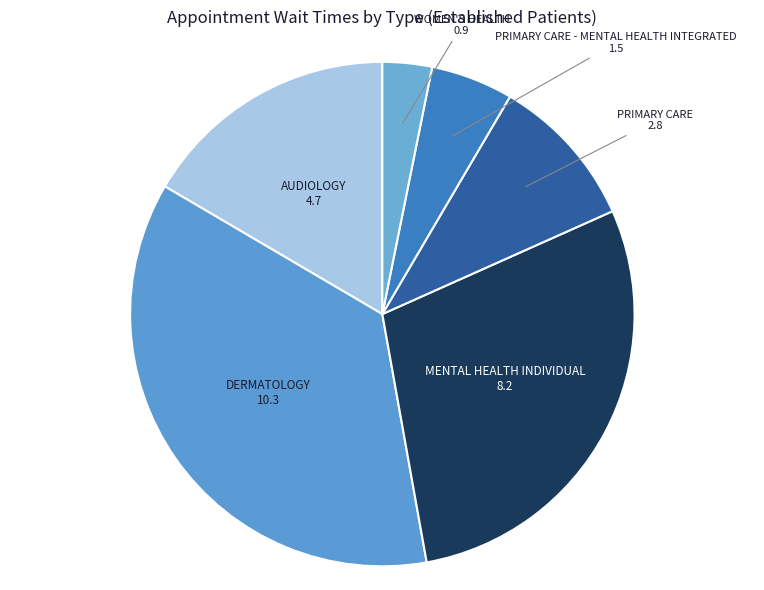

Is the sum of AUDIOLOGY and PRIMARY CARE greater than half?

No